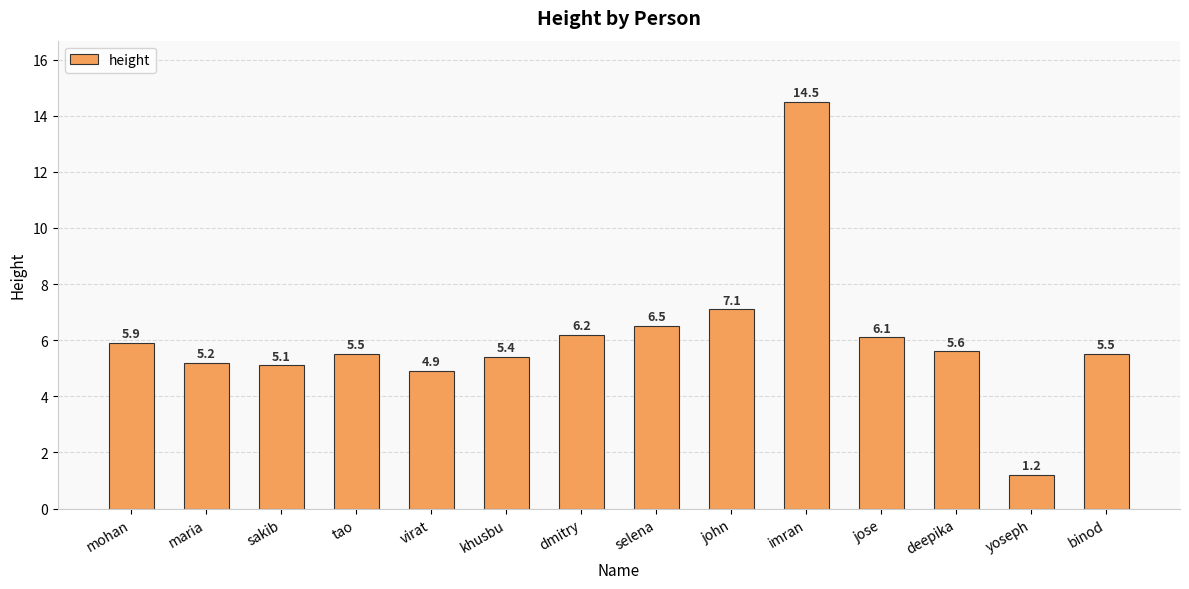

How many bars are there in total?

14